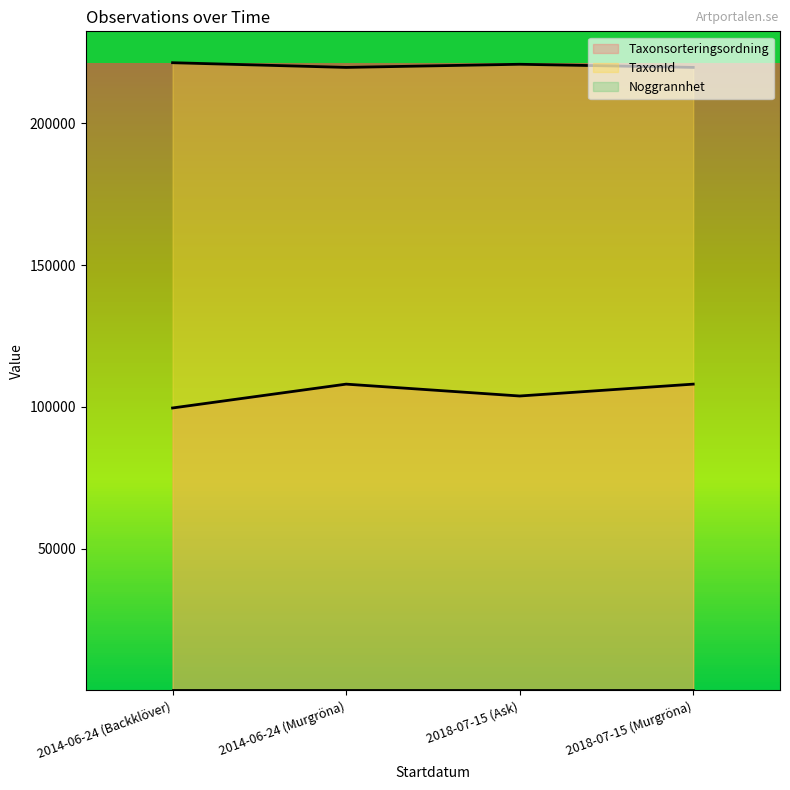

Where is the first local minimum for TaxonId?

2014-06-24 (Murgröna)